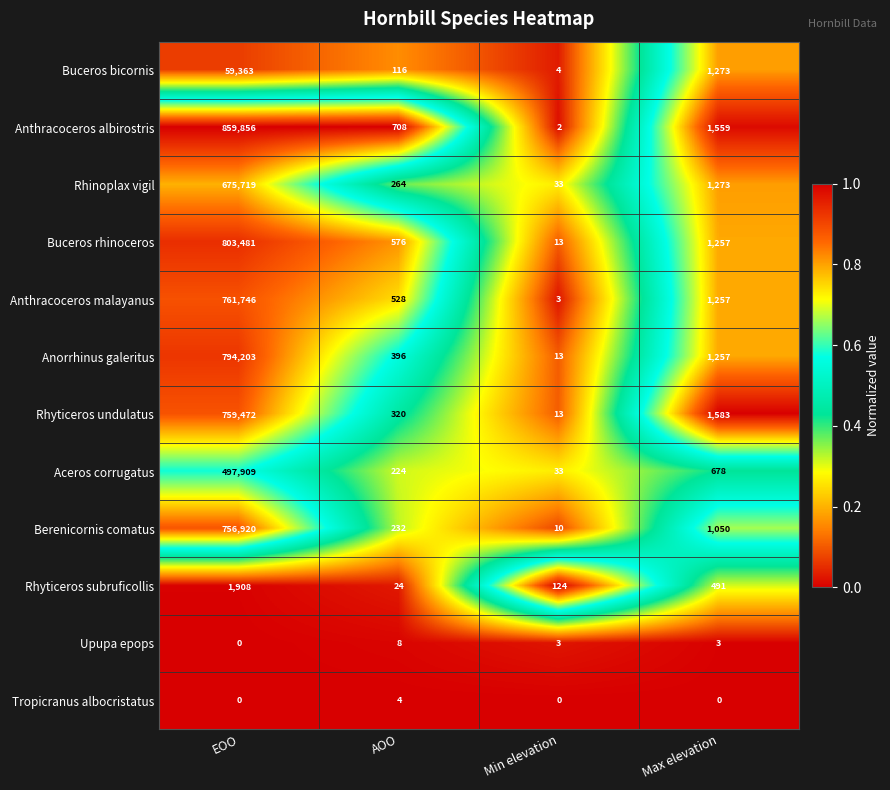

At how many categories does at least one series exceed 0?

4